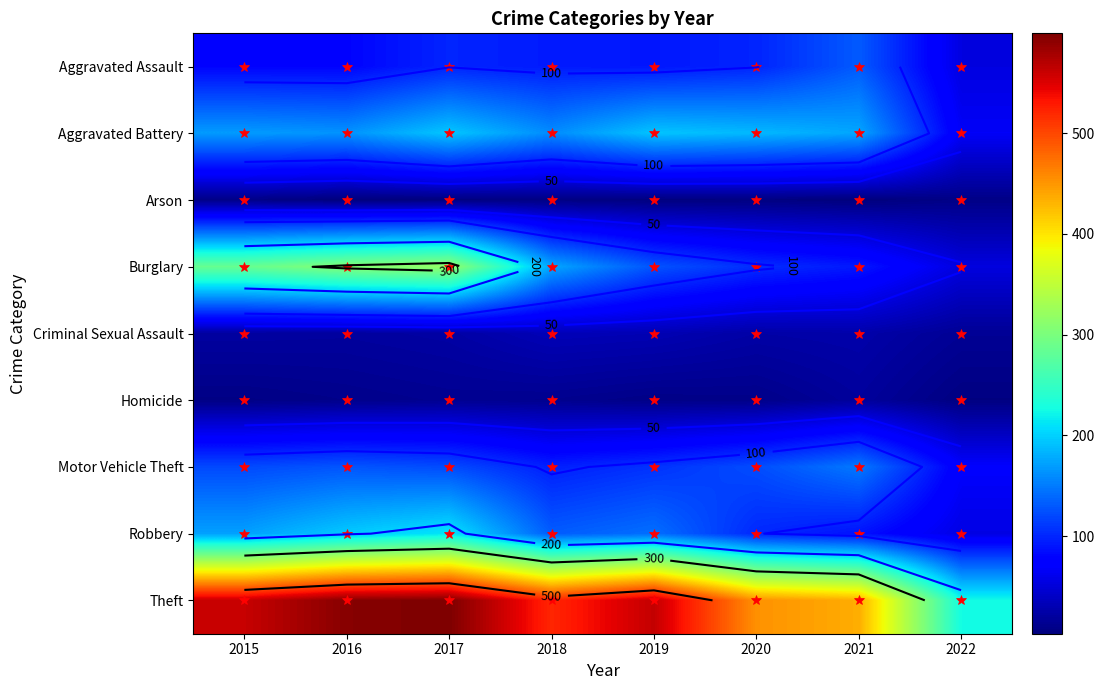

What is the spread (max minus min) of values at 2020?

448